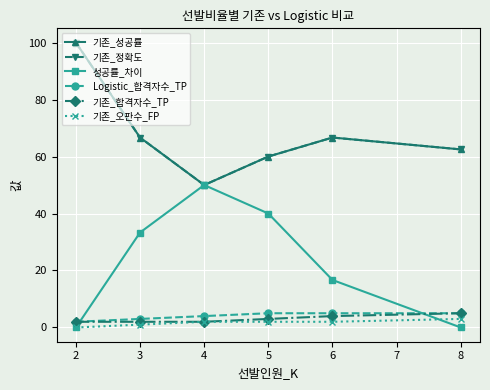

Does the chart have visible grid lines?

Yes